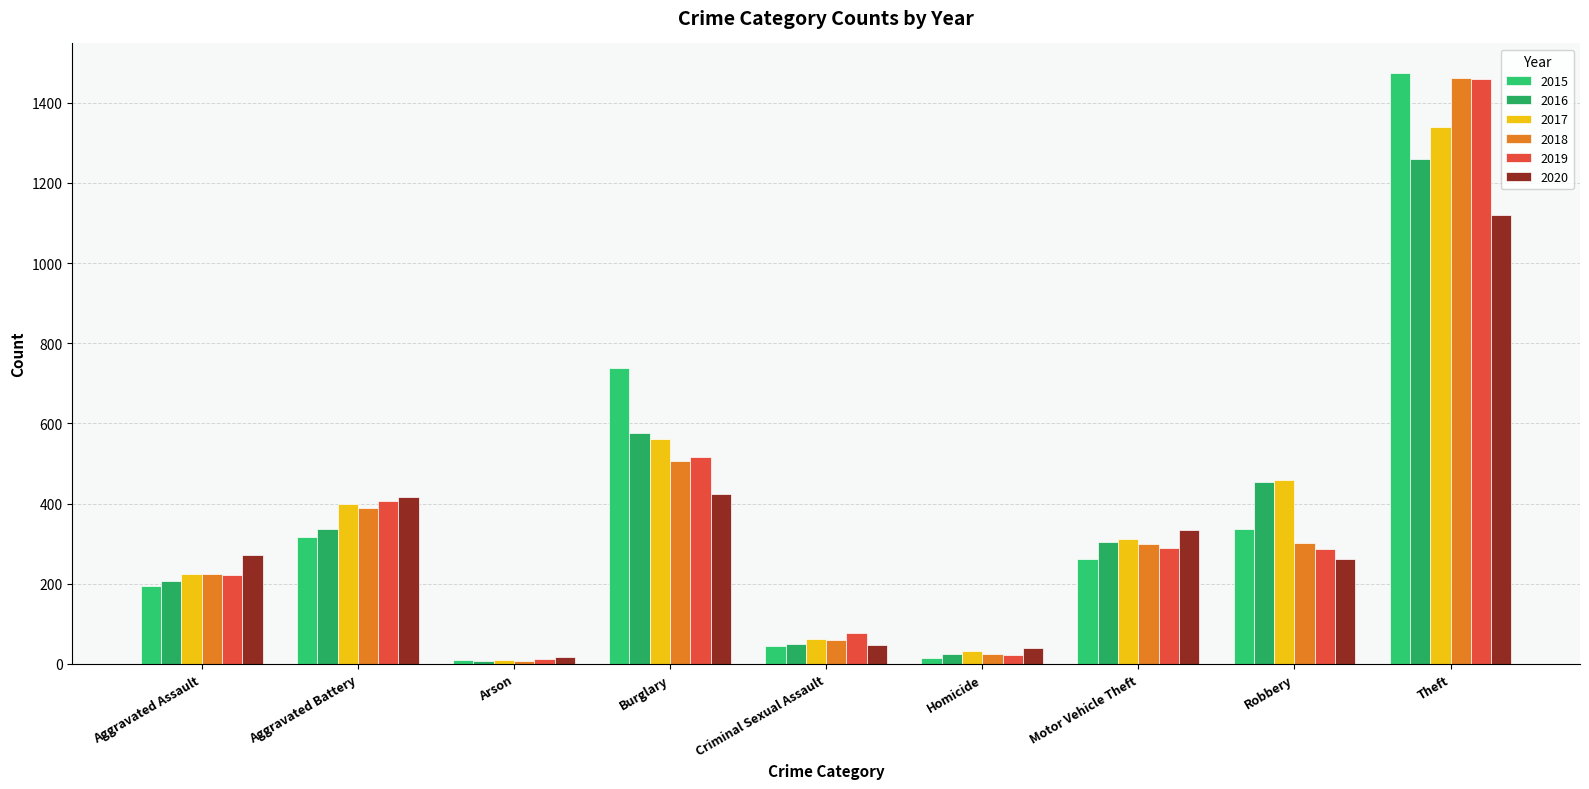

The value of 2020 at Aggravated Battery is 416. True or false?

True